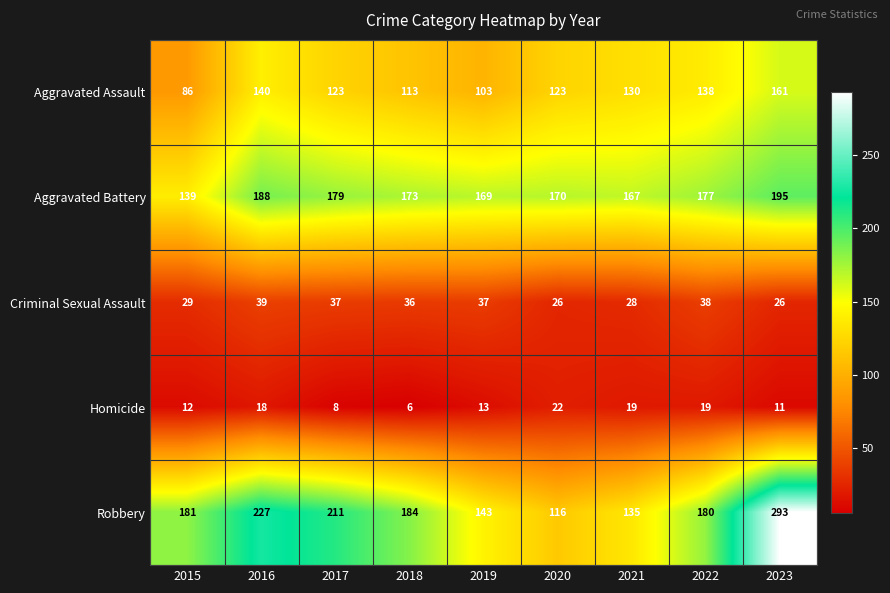

Between 2017 and 2021, which series saw the biggest shift?

Robbery